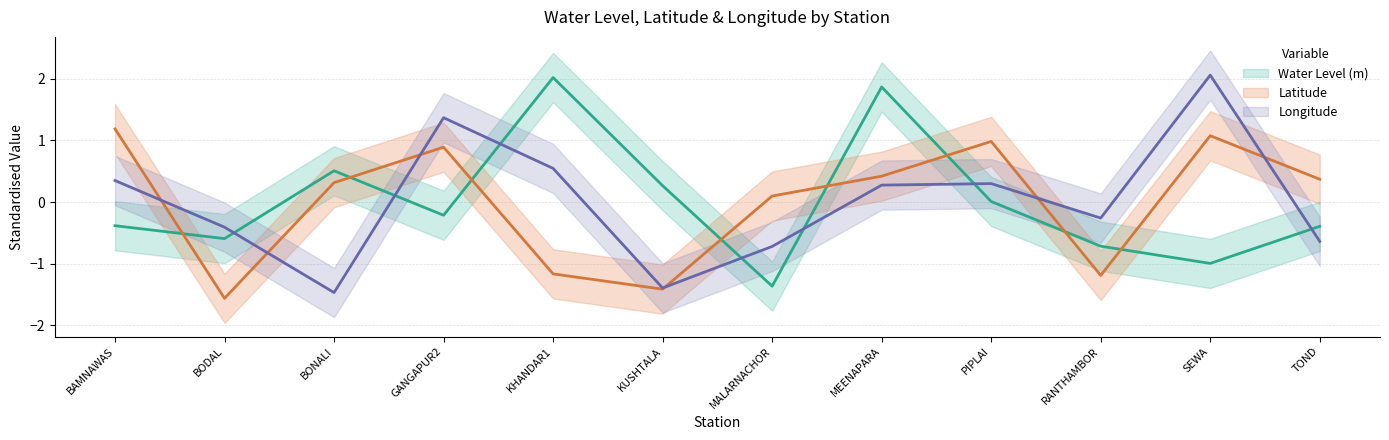

Where is the first local minimum for Latitude?

BODAL